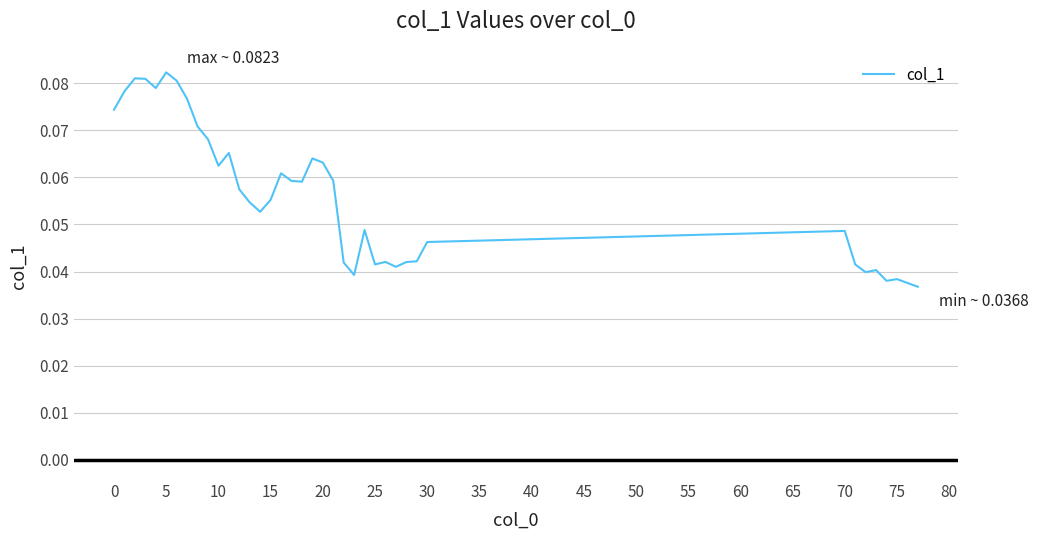

How many values are between 0 and 1?

39